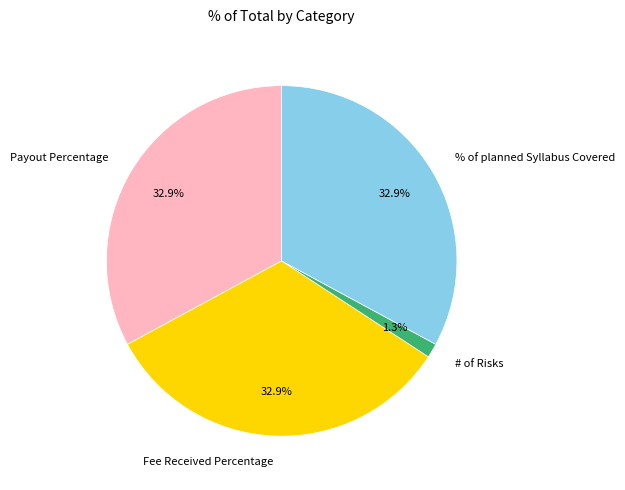

To the nearest percent, what is the difference between the largest and smallest slice percentages?

32%